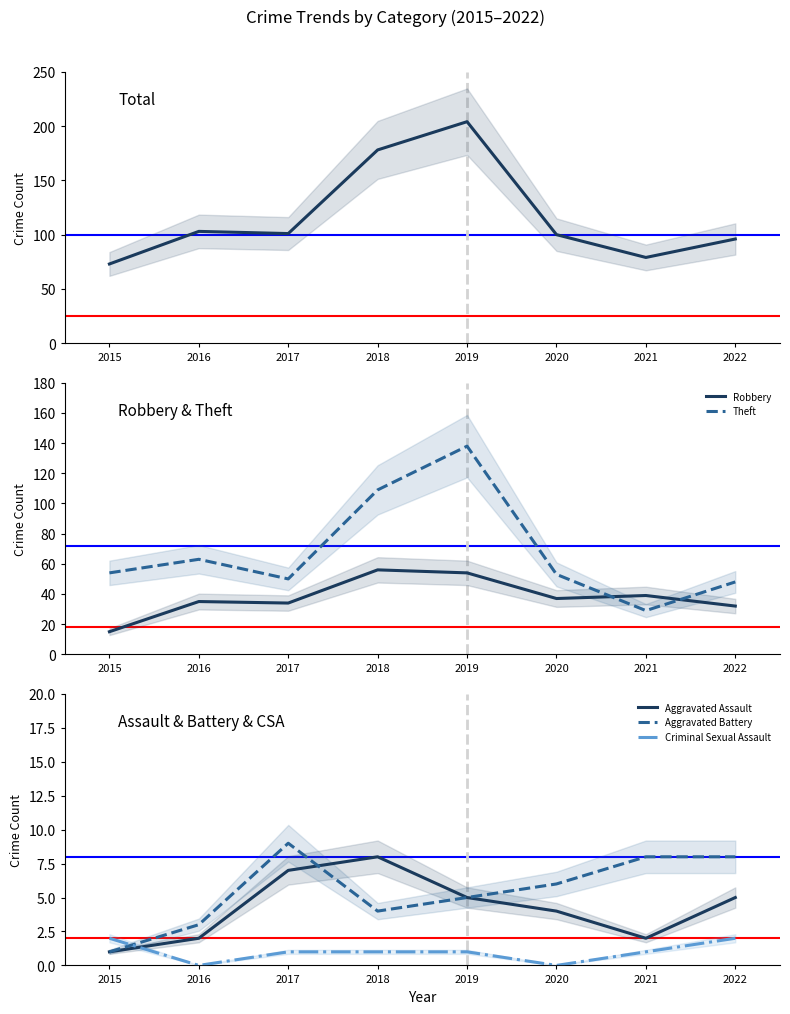

True or false: Total has a value of 100 at 2020.

True